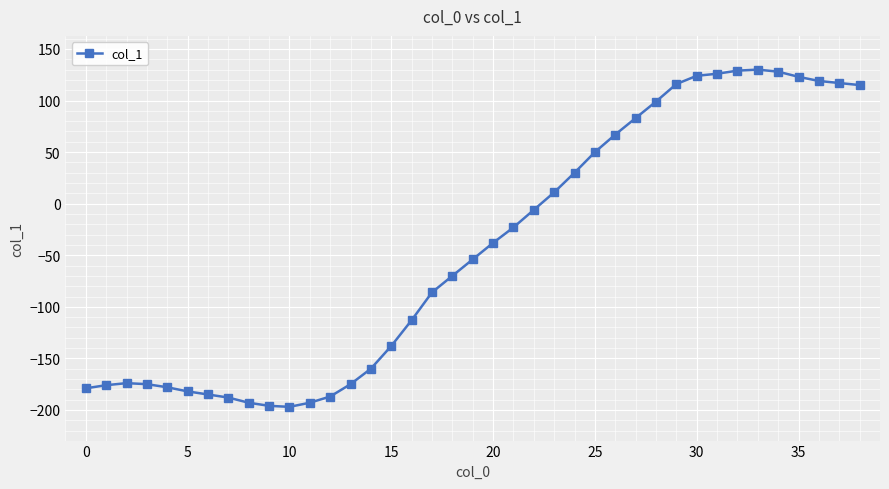

What is the average value?

-44